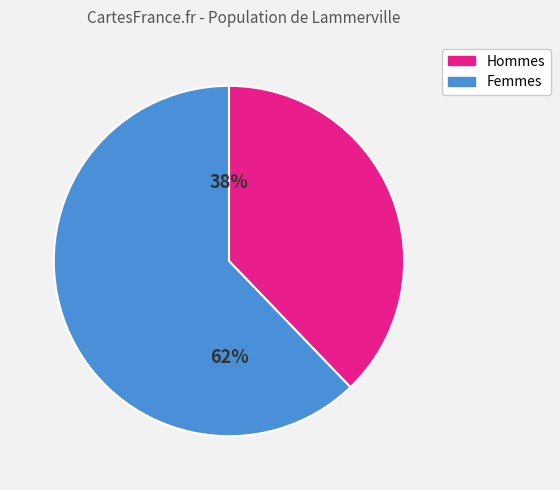

To the nearest percent, what is the average slice percentage?

50%